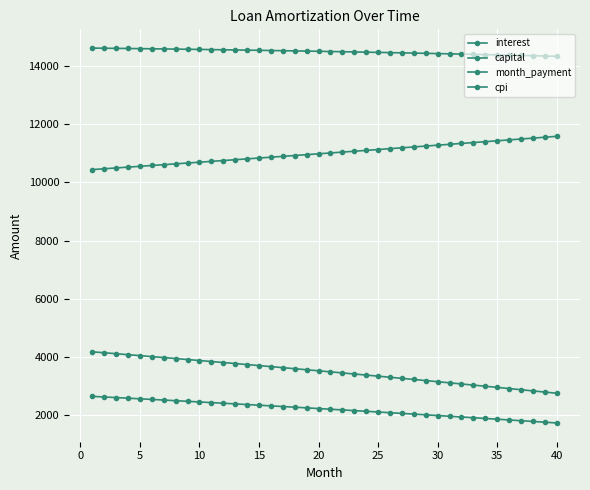

True or false: capital has more than 1 points higher than both neighbors.

False